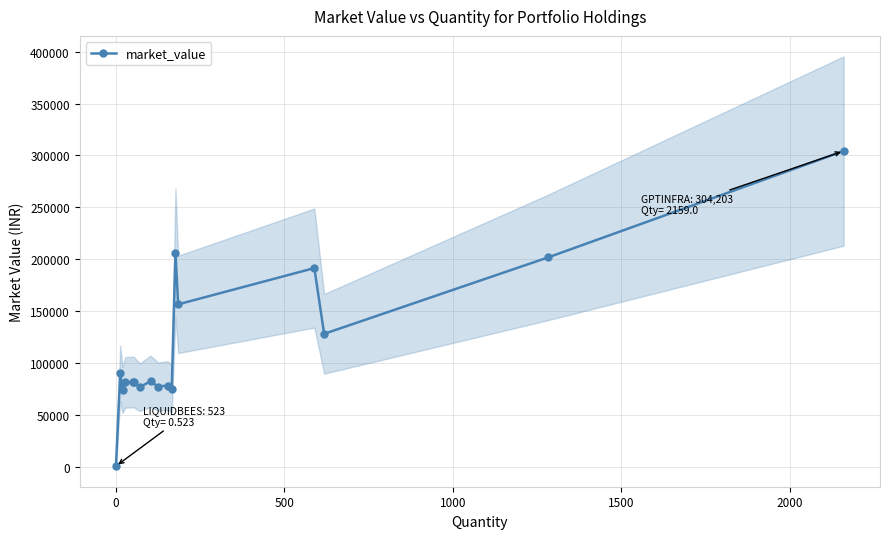

What is the highest value of the market_value series?

304203.1